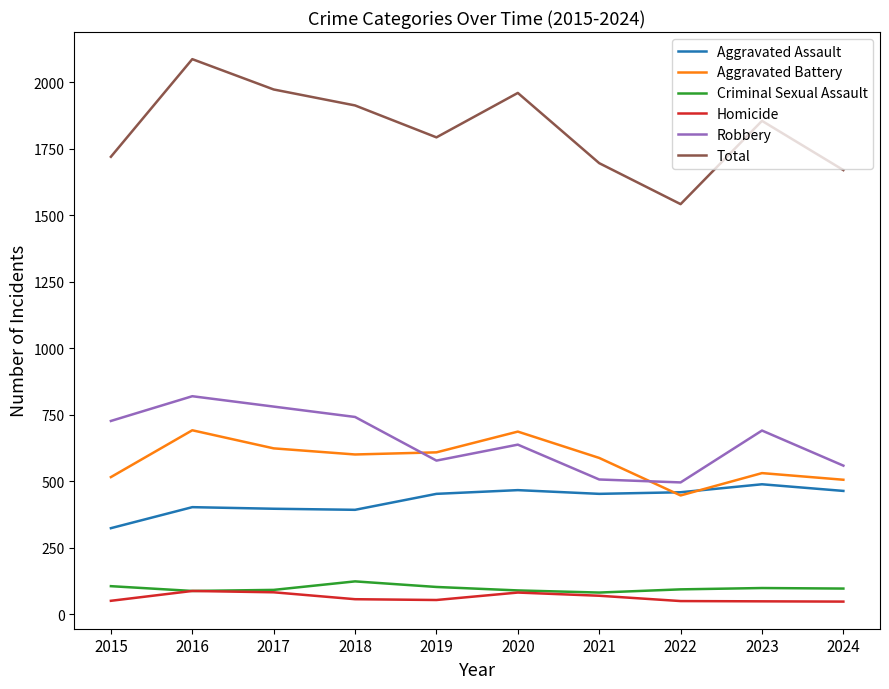

Which series has the largest total across all categories?

Total